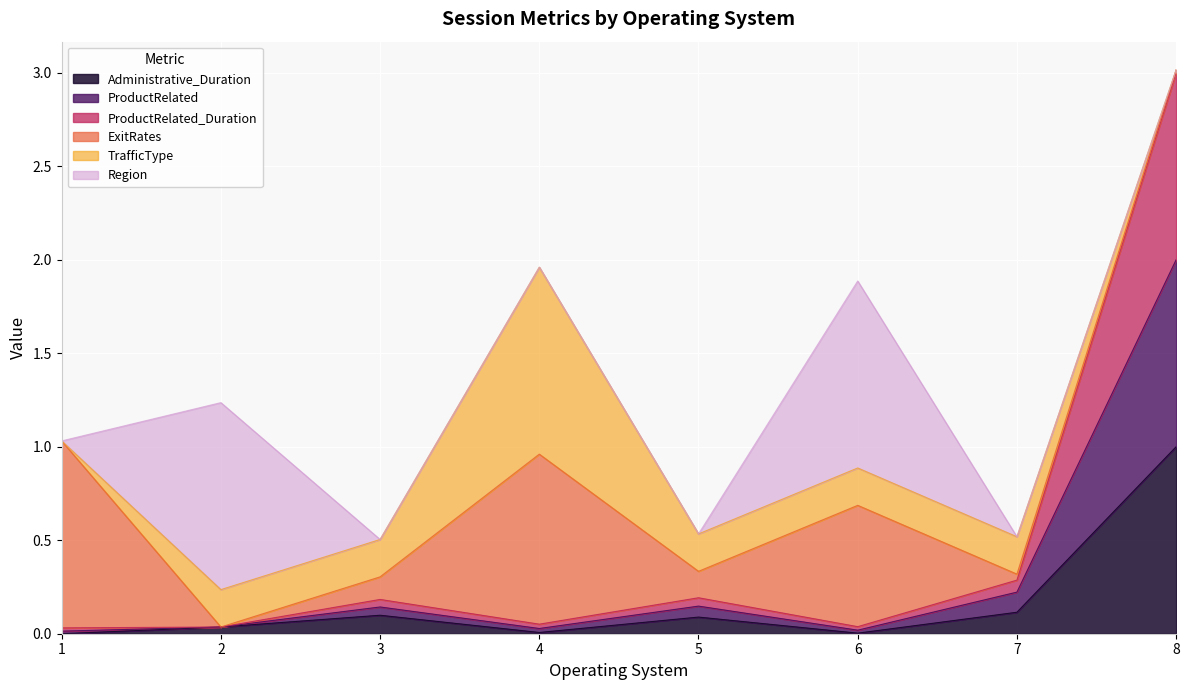

The Administrative_Duration series shows 0.1 at 5. True or false?

True